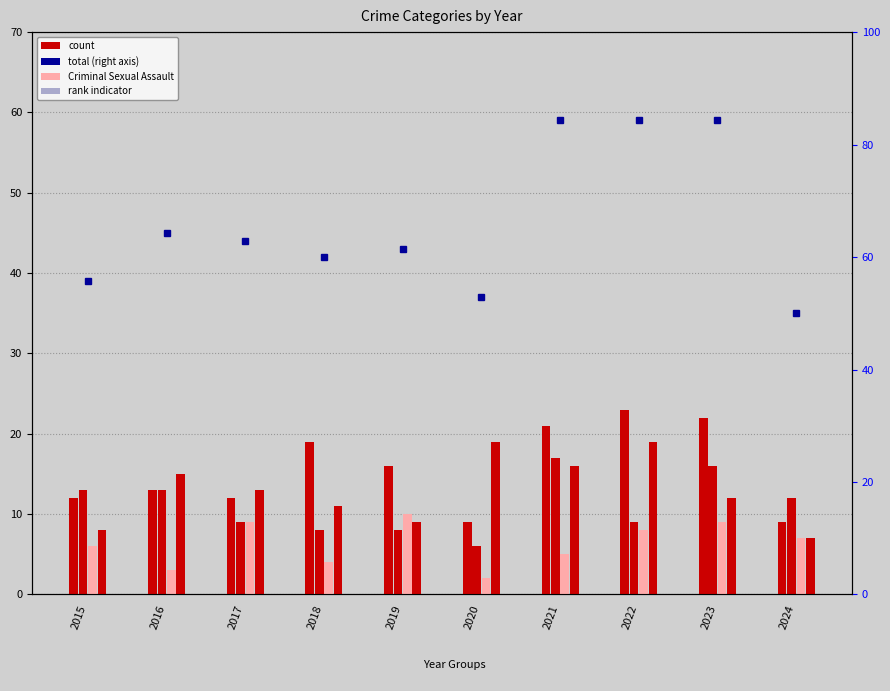

How many values in the Aggravated Battery series exceed 12?

4